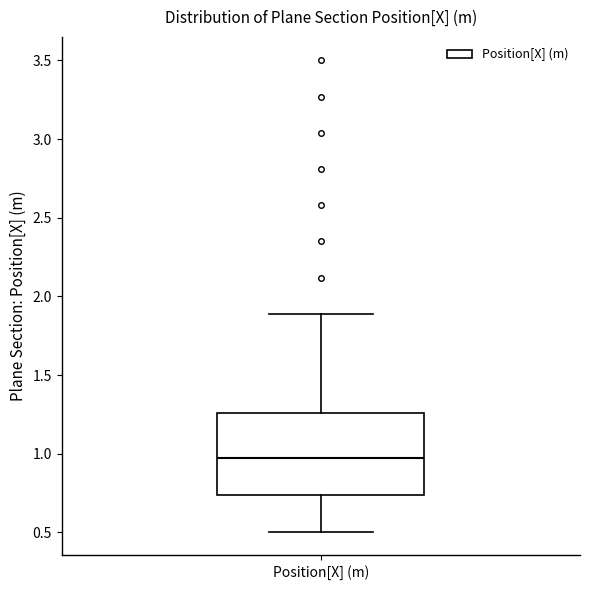

Transcribe this box plot: give where the median line is, the range the box spans, and where the two whiskers end, as read against the y-axis. The values are not printed on the chart, so give them approximately, as read against the axis.

median 0.95, box 0.75 to 1.25, whiskers 0.50 to 1.90